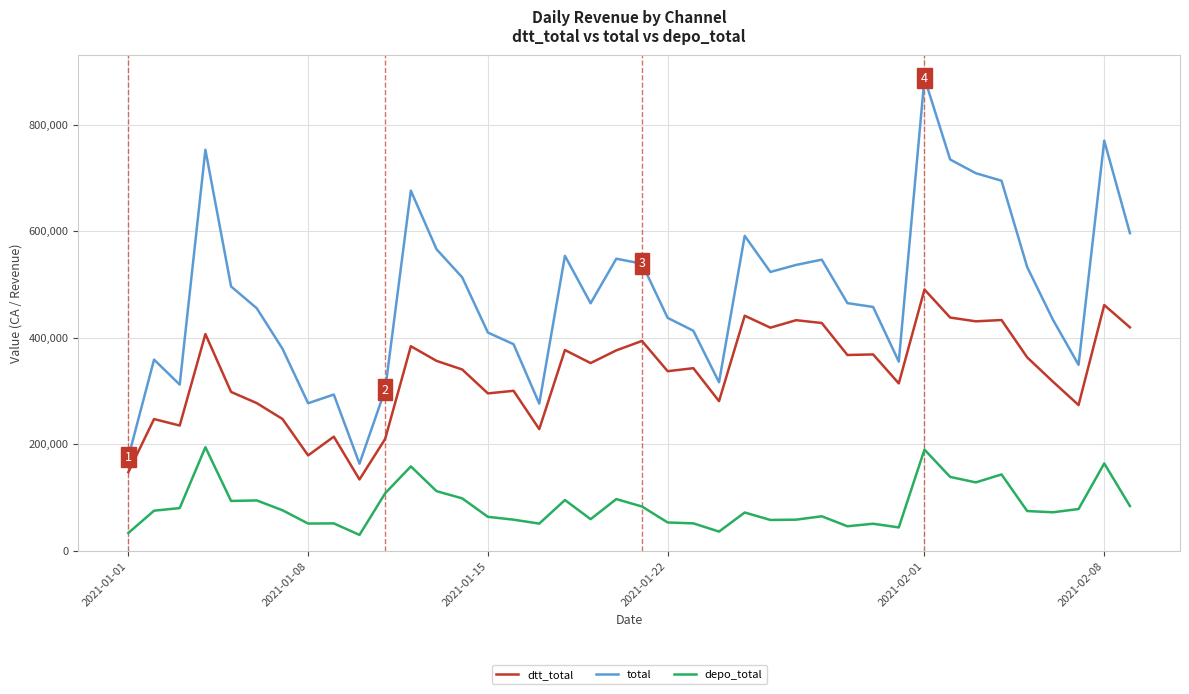

Rank the series by their average value, from highest to lowest.

total, dtt_total, depo_total